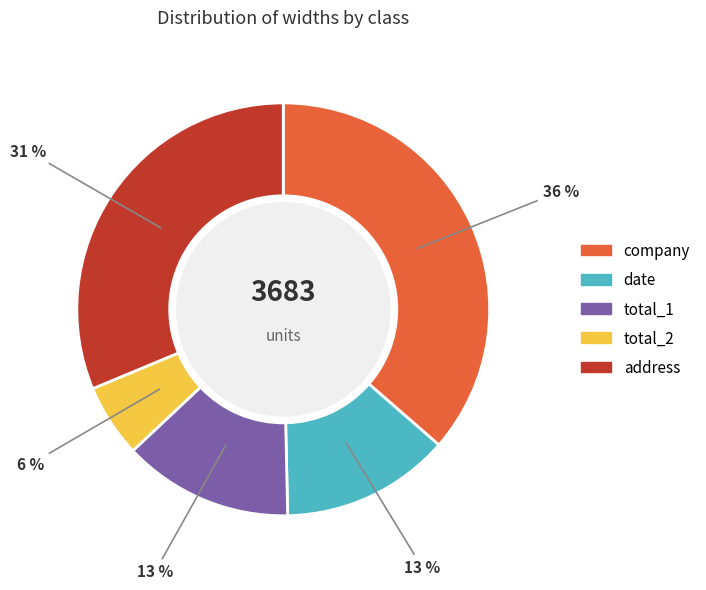

What is the largest slice in the pie chart?

company